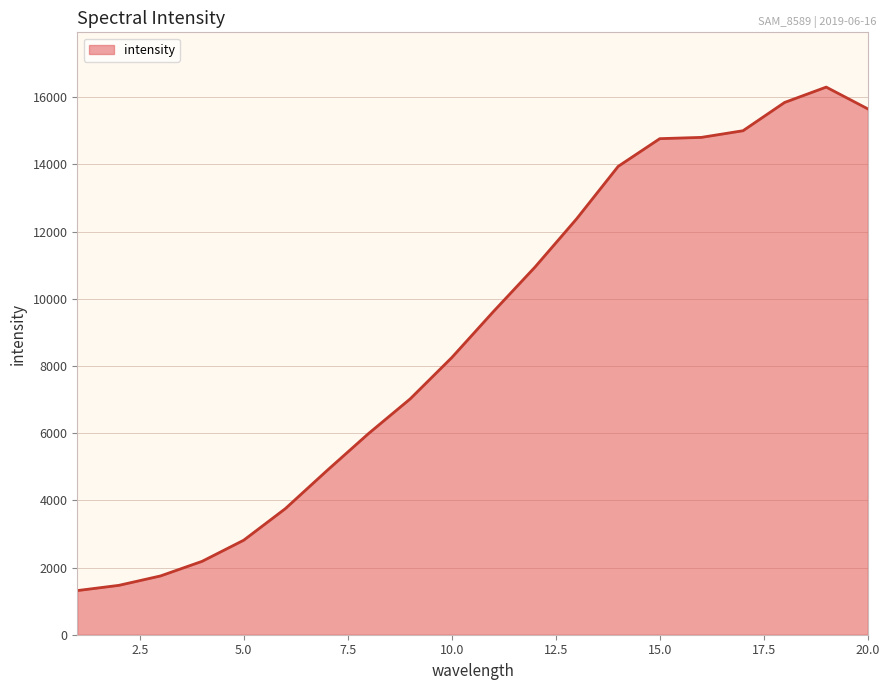

What is the difference between the maximum and minimum values?

14989